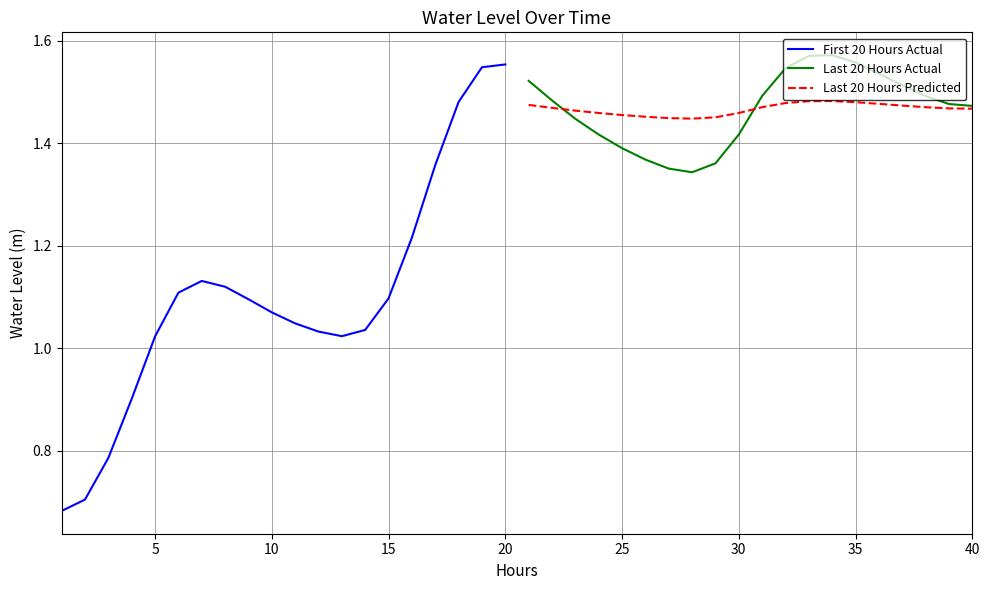

True or false: Last 20 Hours Actual has a value of 1.4 at 25.

True